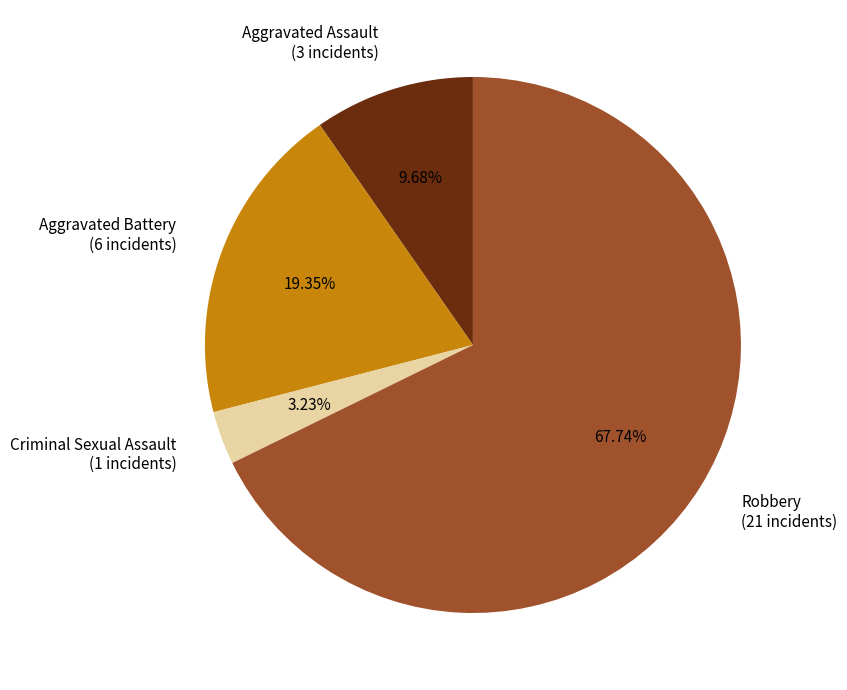

How many segments does this pie chart have?

4